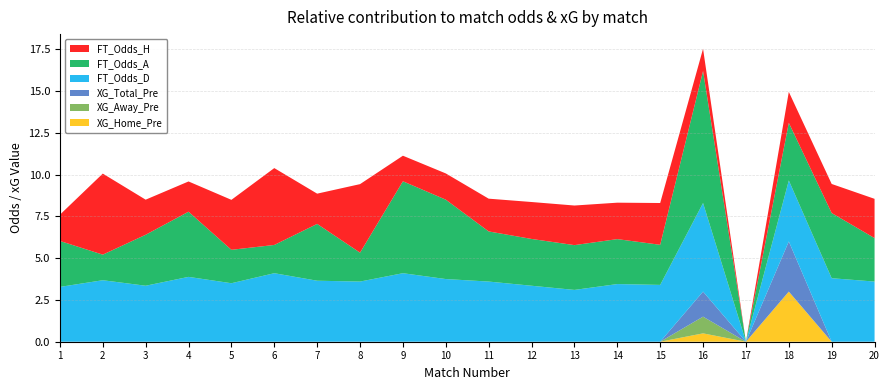

Reading left to right, list all the values displayed in this chart.

FT_Odds_H: 1.6	4.8	2.1	1.8	3.0	4.6	1.8	4.1	1.5	1.6	2.0	2.2	2.4	2.2	2.5	1.3	0.0	1.9	1.7	2.4
FT_Odds_A: 2.8	1.5	3.0	3.9	2.0	1.7	3.4	1.7	5.5	4.8	3.0	2.8	2.7	2.7	2.4	7.9	0.0	3.5	3.9	2.6
XG_Home_Pre: 0.0	0.0	0.0	0.0	0.0	0.0	0.0	0.0	0.0	0.0	0.0	0.0	0.0	0.0	0.0	0.5	0.0	3.0	0.0	0.0
XG_Away_Pre: 0.0	0.0	0.0	0.0	0.0	0.0	0.0	0.0	0.0	0.0	0.0	0.0	0.0	0.0	0.0	1.0	0.0	0.0	0.0	0.0
XG_Total_Pre: 0.0	0.0	0.0	0.0	0.0	0.0	0.0	0.0	0.0	0.0	0.0	0.0	0.0	0.0	0.0	1.5	0.0	3.0	0.0	0.0
FT_Odds_D: 3.3	3.7	3.4	3.9	3.5	4.1	3.6	3.6	4.1	3.8	3.6	3.4	3.1	3.5	3.4	5.3	0.0	3.6	3.8	3.6